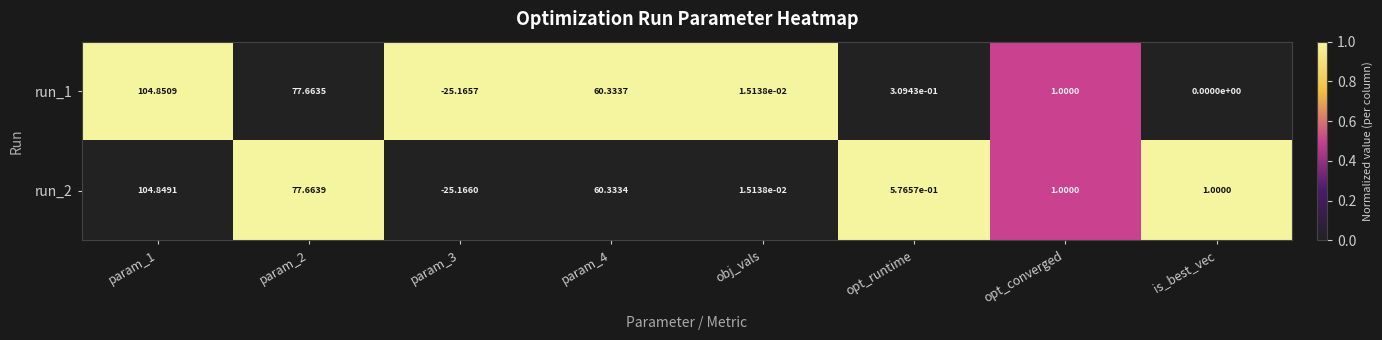

At how many categories does at least one series exceed 0?

7